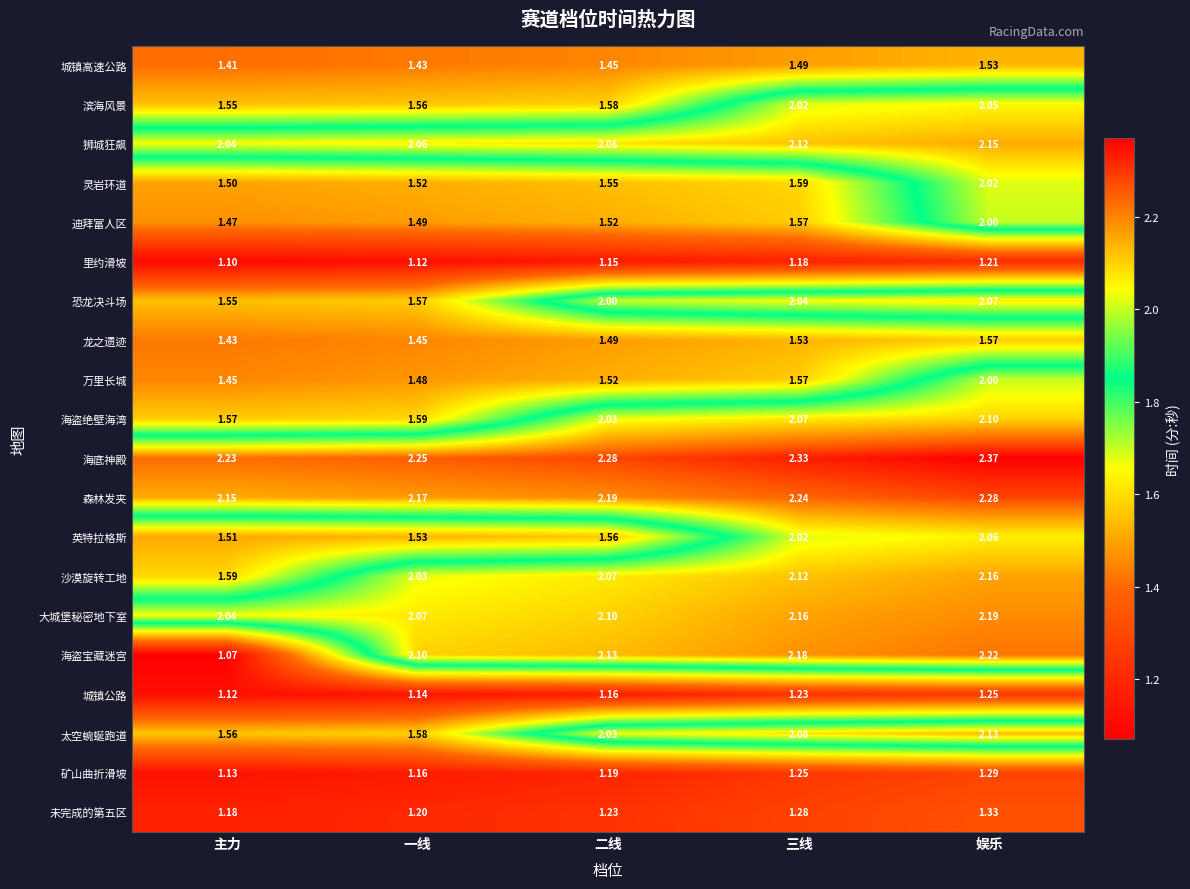

Where is 迪拜富人区 nearest to the value 1?

主力